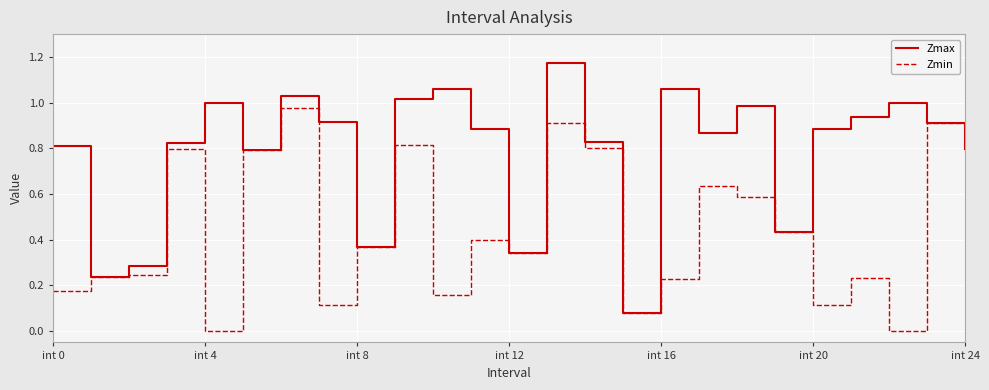

List the series in order of their peak value, highest first.

Zmax, Zmin